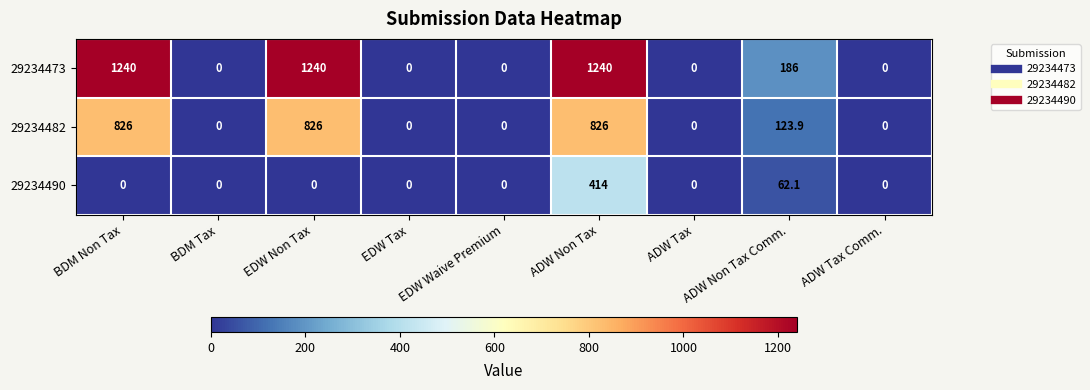

True or false: 29234490 has a value of 414.0 at ADW Non Tax.

True